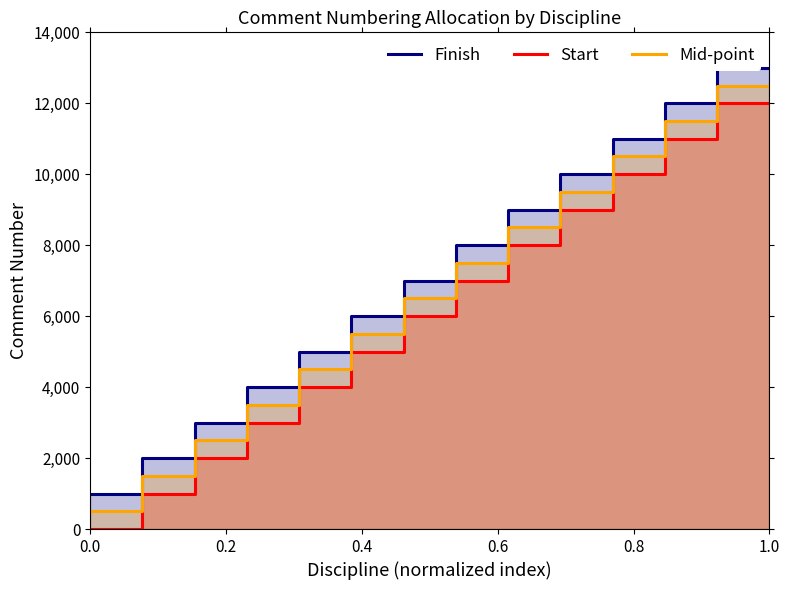

What is the maximum value for Start?

12001.0